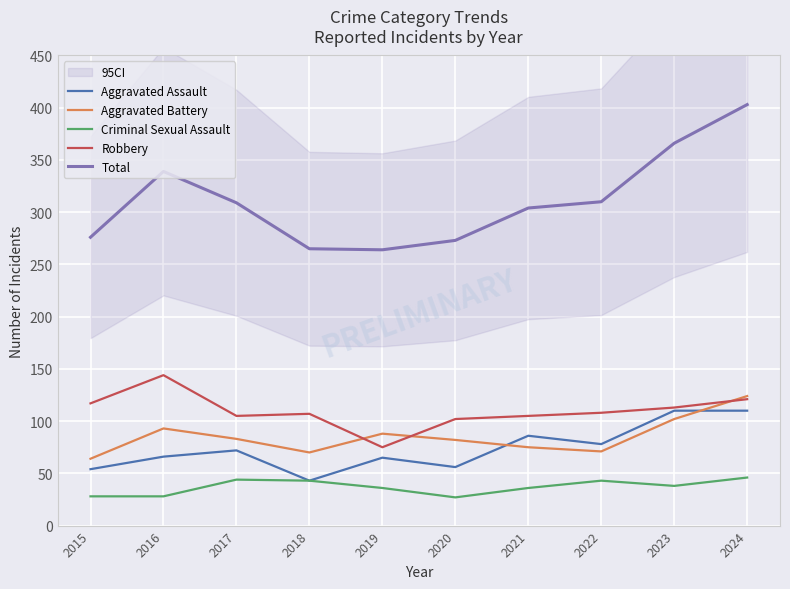

What is the approximate value of Aggravated Assault at 2020?

56